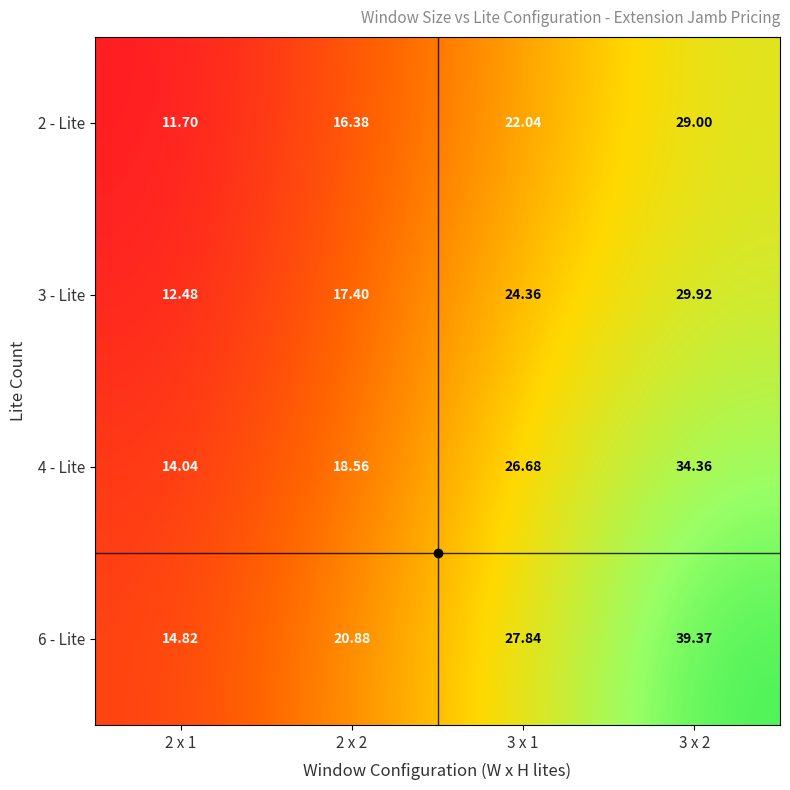

List the series in order of their overall mean, lowest first.

2 - Lite, 3 - Lite, 4 - Lite, 6 - Lite